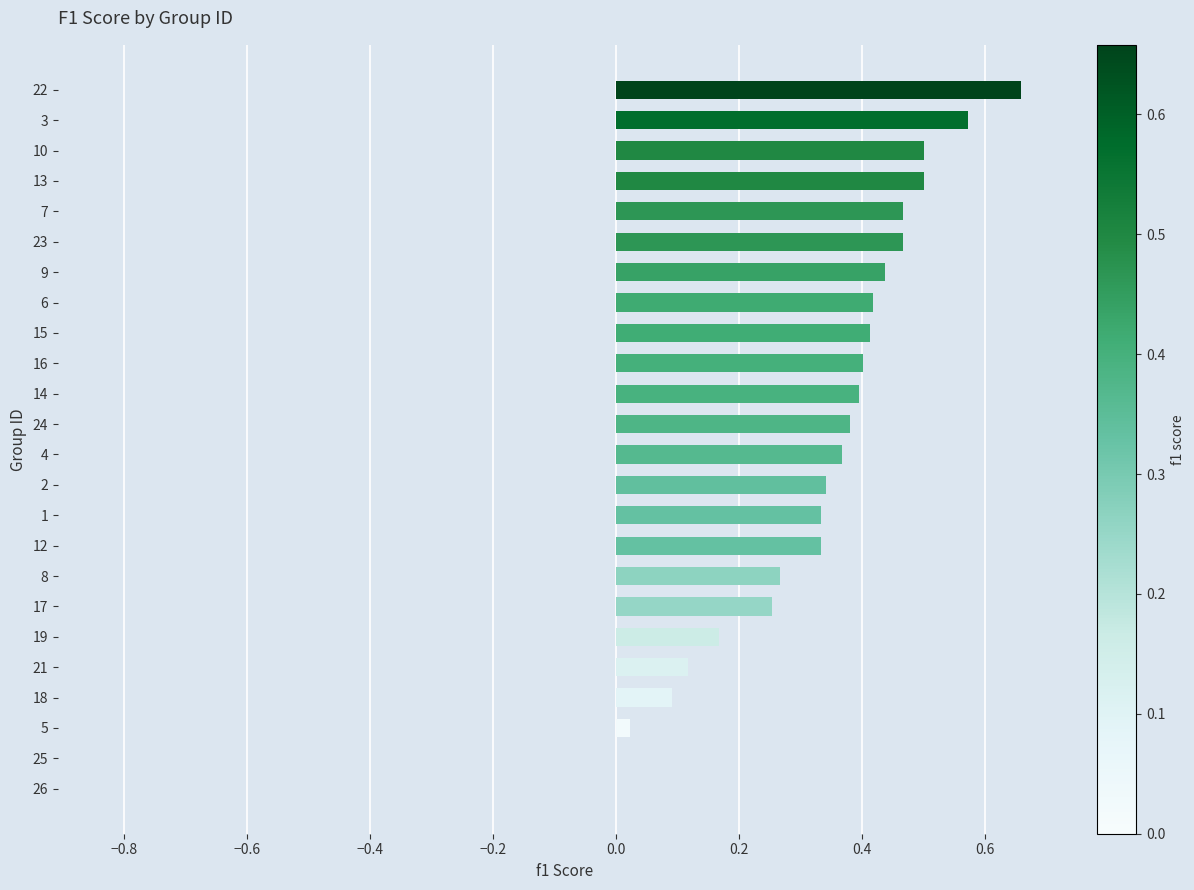

Are the bars horizontal?

Yes